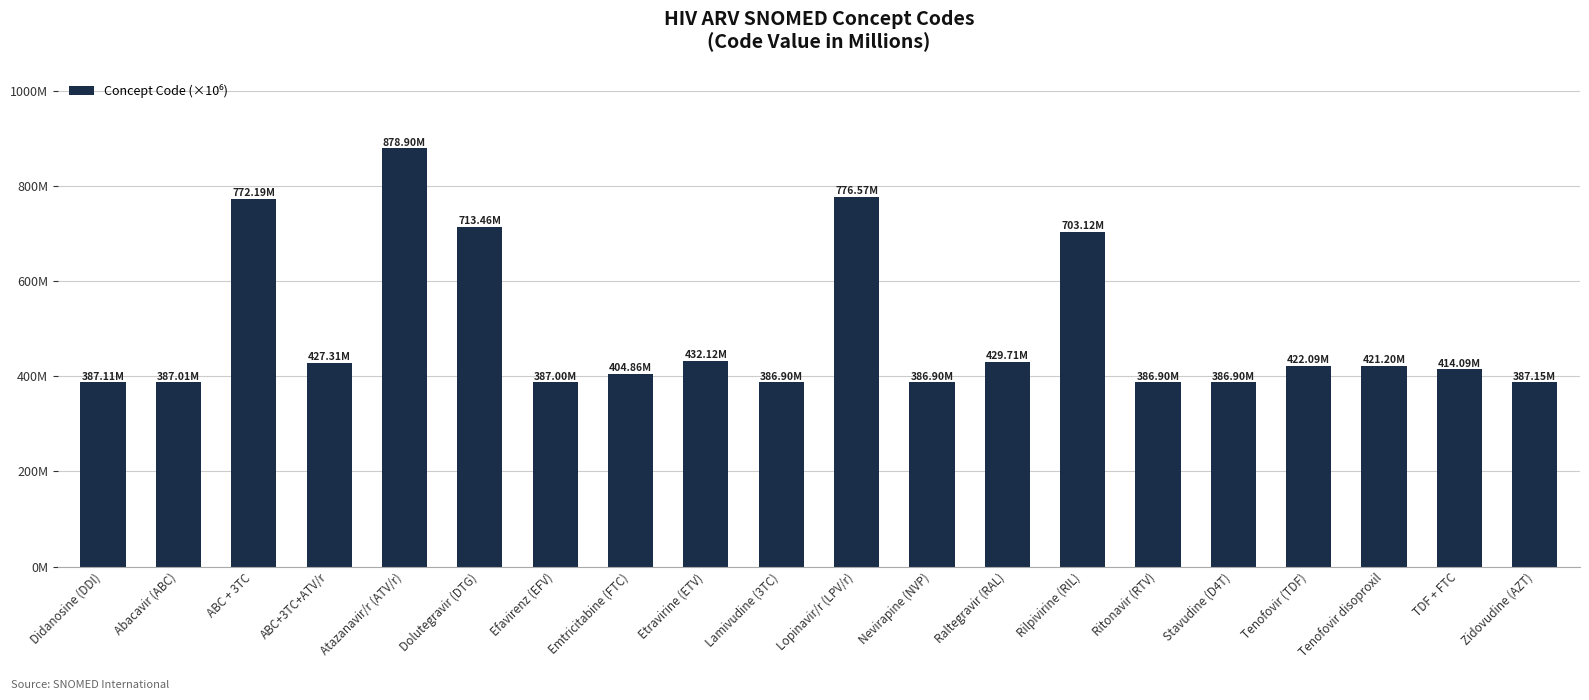

List the labels in order of value, largest first.

Atazanavir/r (ATV/r), Lopinavir/r (LPV/r), ABC + 3TC, Dolutegravir (DTG), Rilpivirine (RIL), Etravirine (ETV), Raltegravir (RAL), ABC+3TC+ATV/r, Tenofovir (TDF), Tenofovir disoproxil, TDF + FTC, Emtricitabine (FTC), Zidovudine (AZT), Didanosine (DDI), Abacavir (ABC), Efavirenz (EFV), Nevirapine (NVP), Lamivudine (3TC), Ritonavir (RTV), Stavudine (D4T)